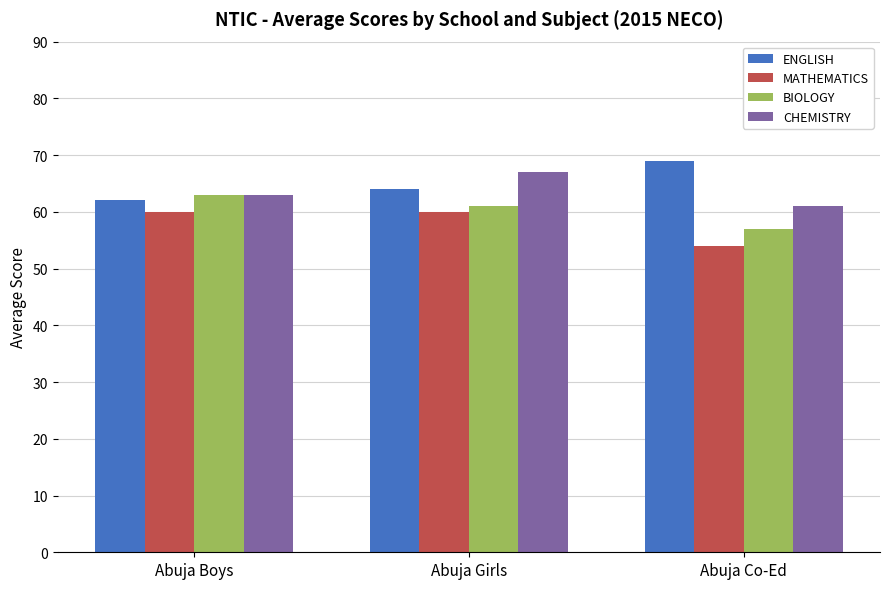

How many bars are there in each group?

4